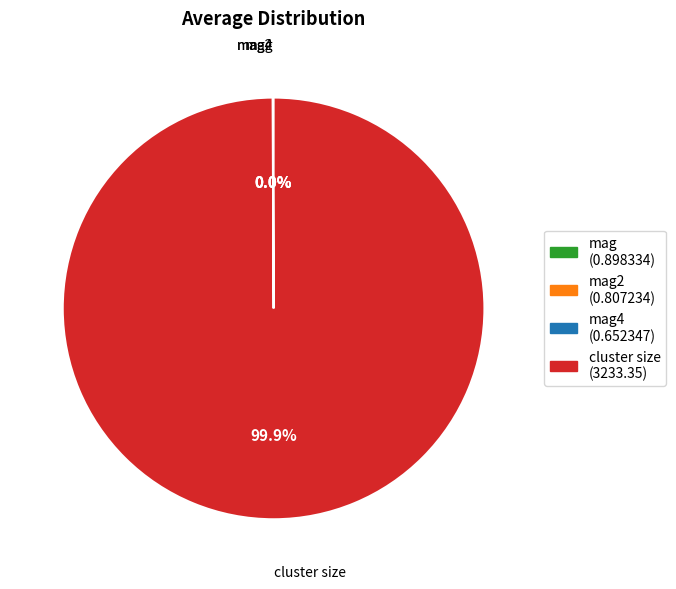

Is there a majority slice in this chart?

Yes